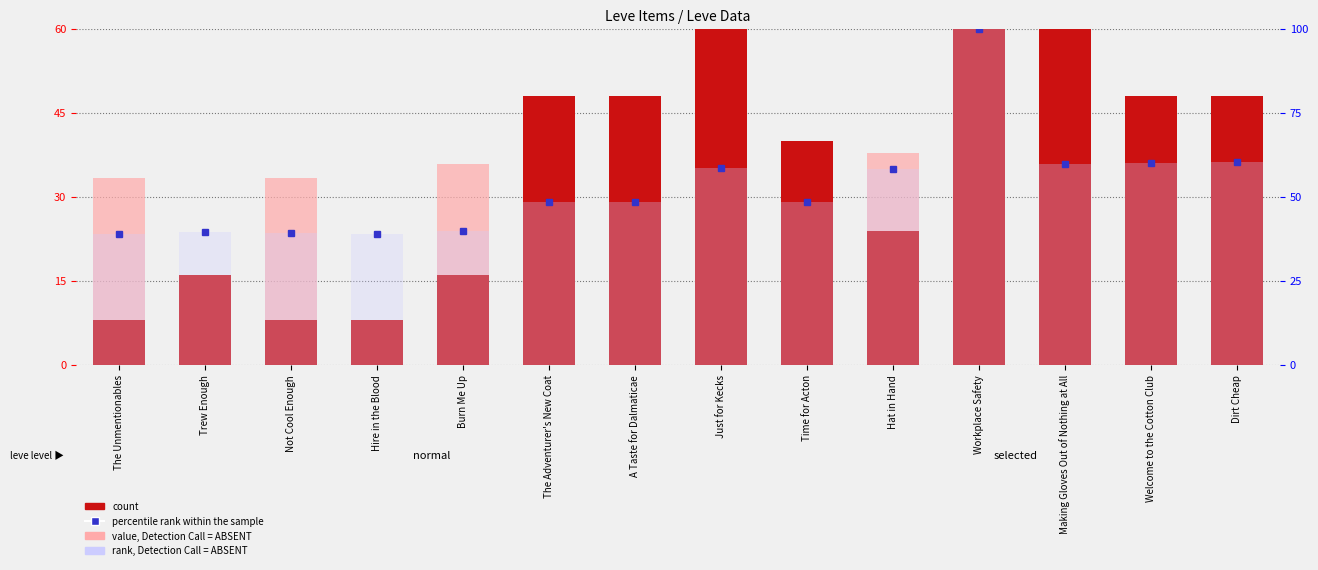

Reading right to left, what are all the values shown in this chart?

count: Dirt Cheap=48.0	Welcome to the Cotton Club=48.0	Making Gloves Out of Nothing at All=104.0	Workplace Safety=72.0	Hat in Hand=24.0	Time for Acton=40.0	Just for Kecks=64.0	A Taste for Dalmaticae=48.0	The Adventurer's New Coat=48.0	Burn Me Up=16.0	Hire in the Blood=8.0	Not Cool Enough=8.0	Trew Enough=16.0	The Unmentionables=8.0
value, Detection Call = ABSENT: Dirt Cheap=42.7	Welcome to the Cotton Club=42.7	Making Gloves Out of Nothing at All=4.4	Workplace Safety=48.0	Hat in Hand=37.8	Time for Acton=35.4	Just for Kecks=22.3	A Taste for Dalmaticae=1.5	The Adventurer's New Coat=1.5	Burn Me Up=35.9	Hire in the Blood=7.8	Not Cool Enough=33.5	Trew Enough=10.7	The Unmentionables=33.5
rank, Detection Call = ABSENT: Dirt Cheap=60.4	Welcome to the Cotton Club=60.1	Making Gloves Out of Nothing at All=59.7	Workplace Safety=100.0	Hat in Hand=58.3	Time for Acton=48.6	Just for Kecks=58.7	A Taste for Dalmaticae=48.6	The Adventurer's New Coat=48.6	Burn Me Up=39.9	Hire in the Blood=38.9	Not Cool Enough=39.2	Trew Enough=39.6	The Unmentionables=38.9